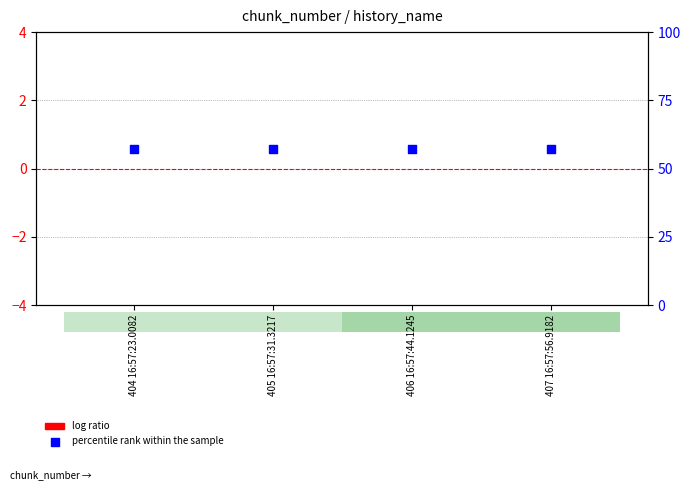

What are all the series names shown in the legend?

log ratio, percentile rank within the sample